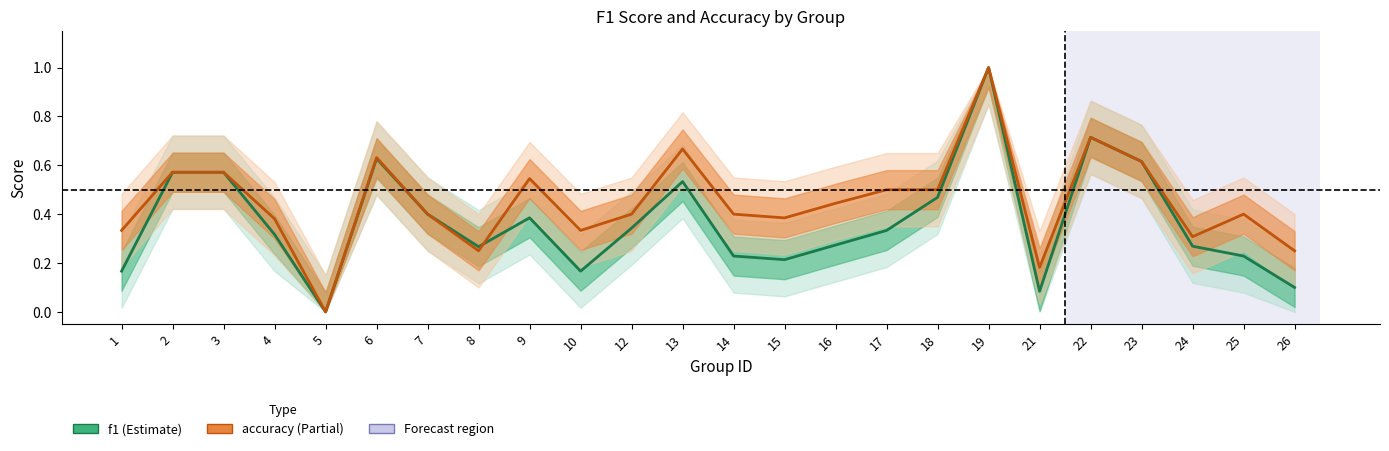

How many categories are shown in the chart?

24